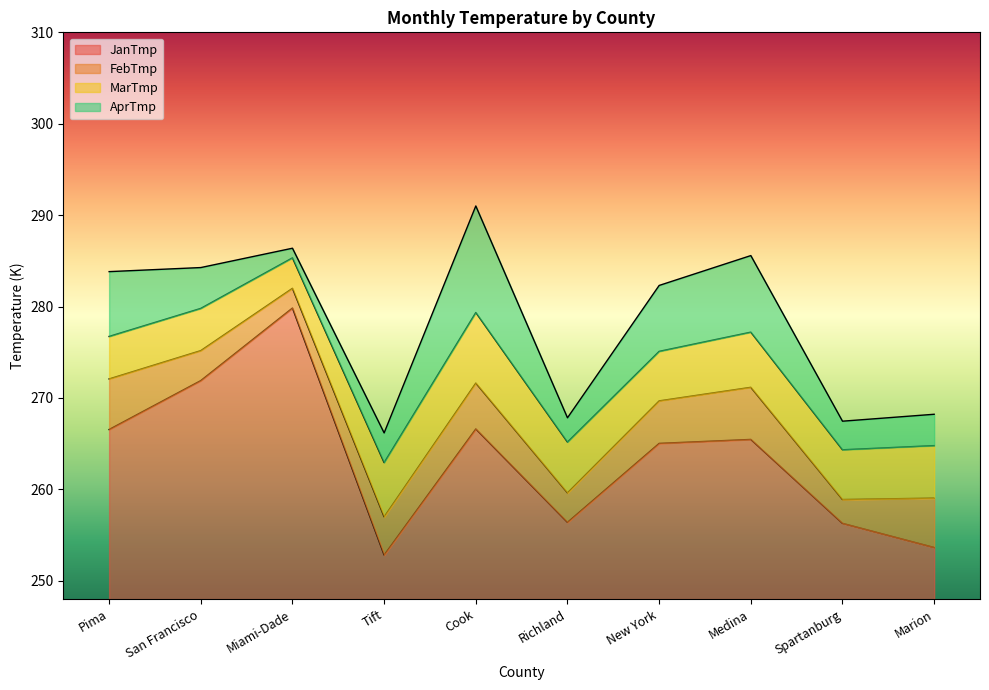

How many lines are shown in the chart?

4